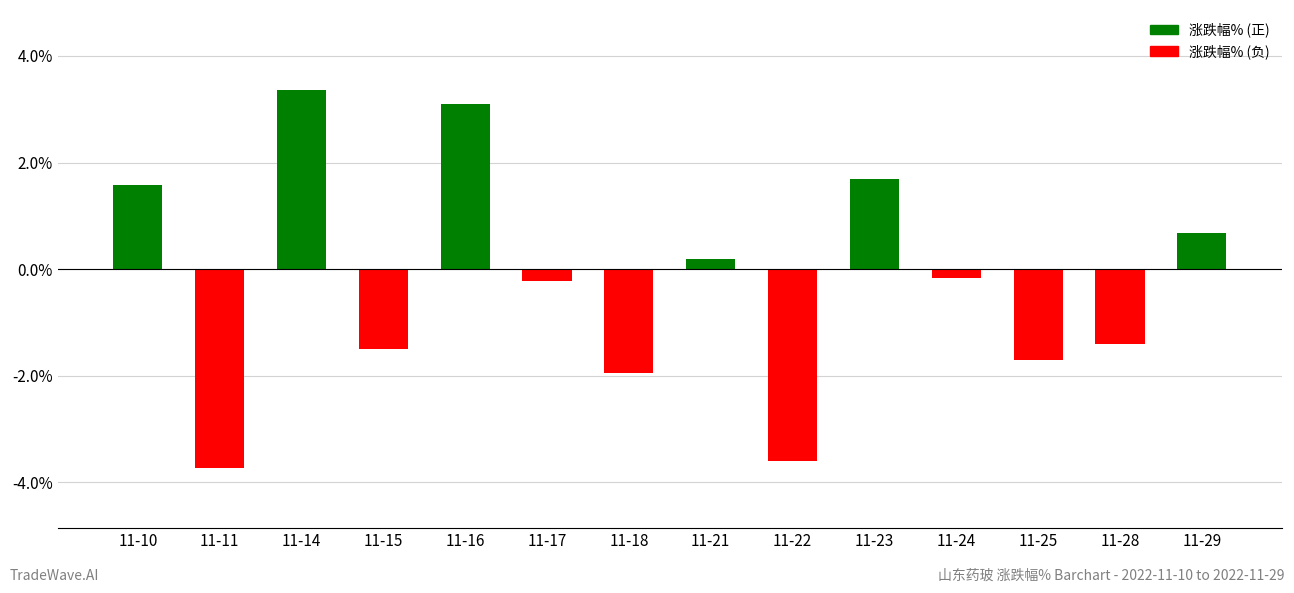

What is the value of the 2nd bar from the left?

-3.7